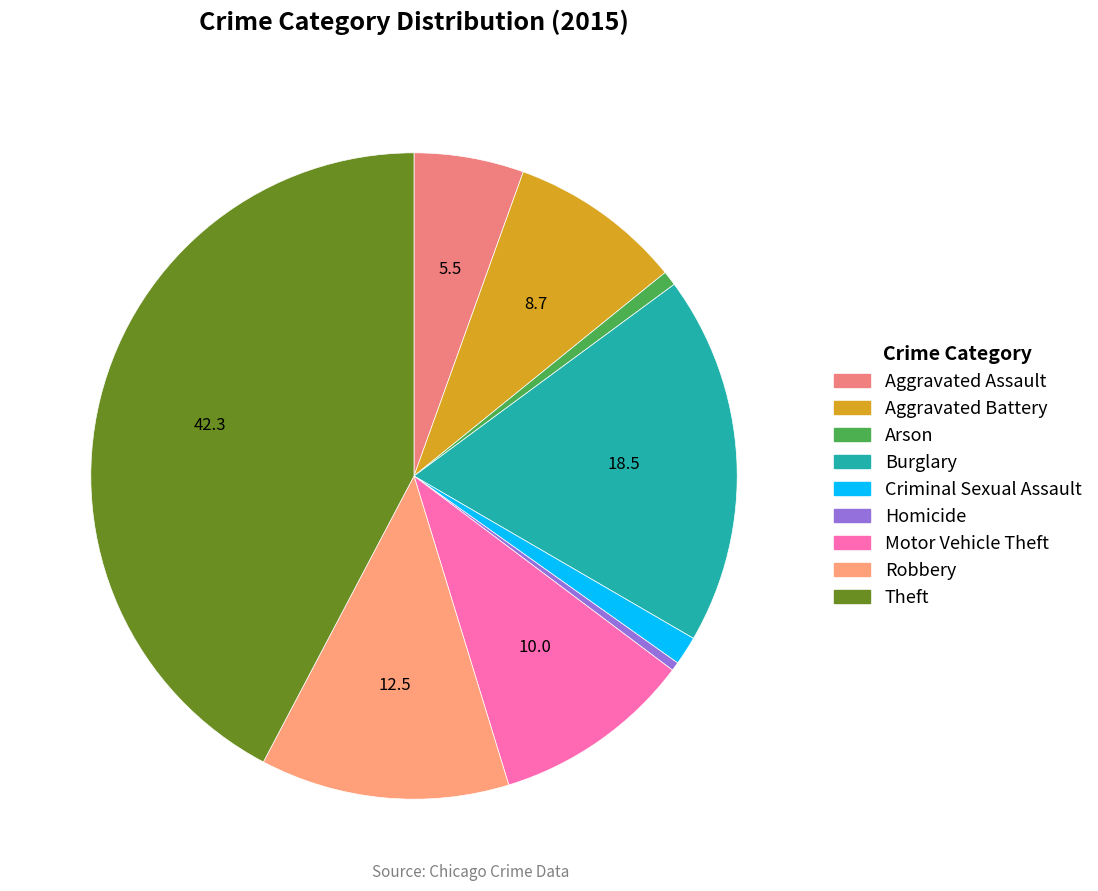

Does any single category account for the majority?

No